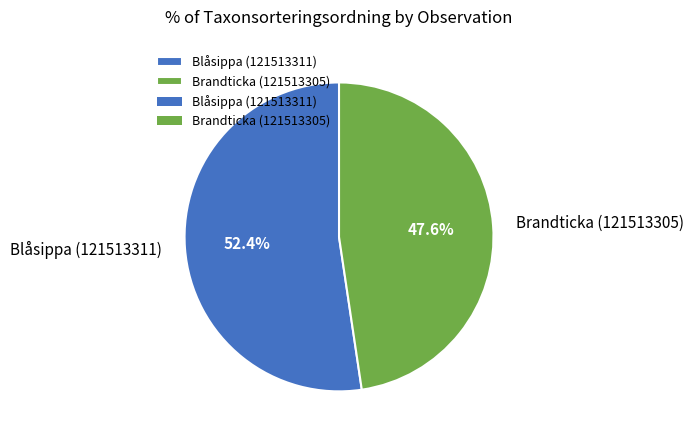

Count the number of slices in the pie.

2